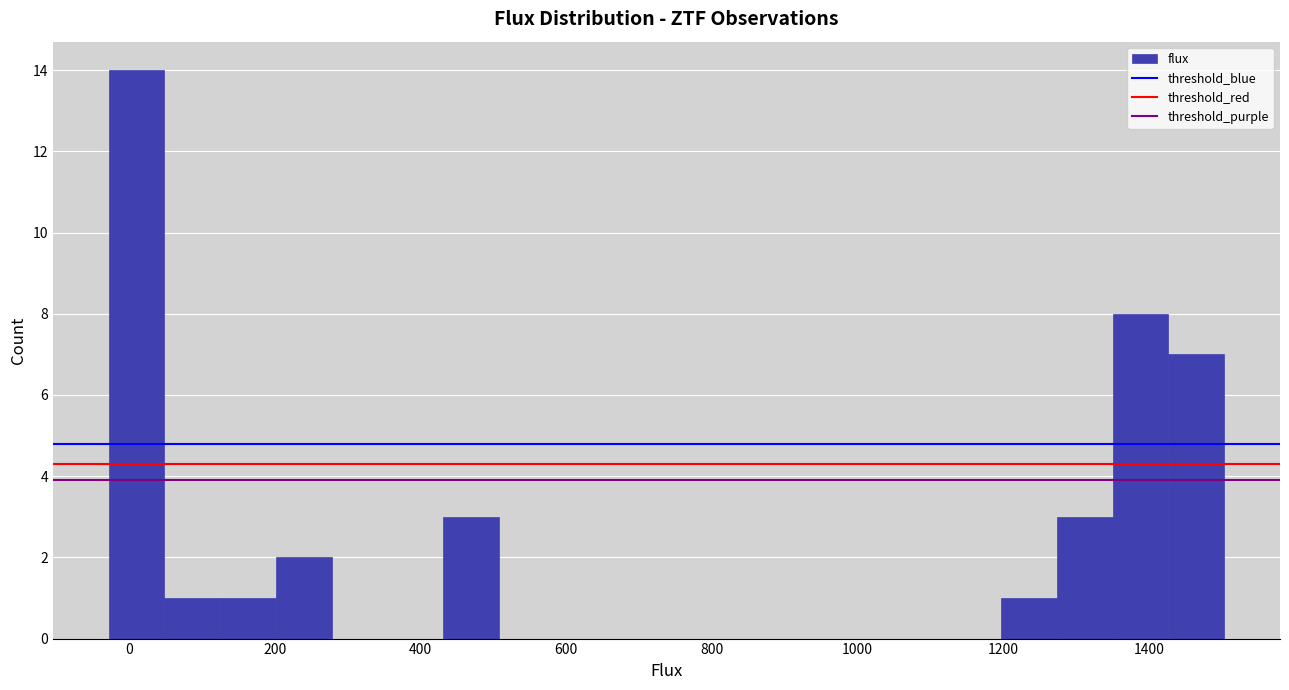

Read against the x-axis, roughly where is the centre of the tallest bar?

20